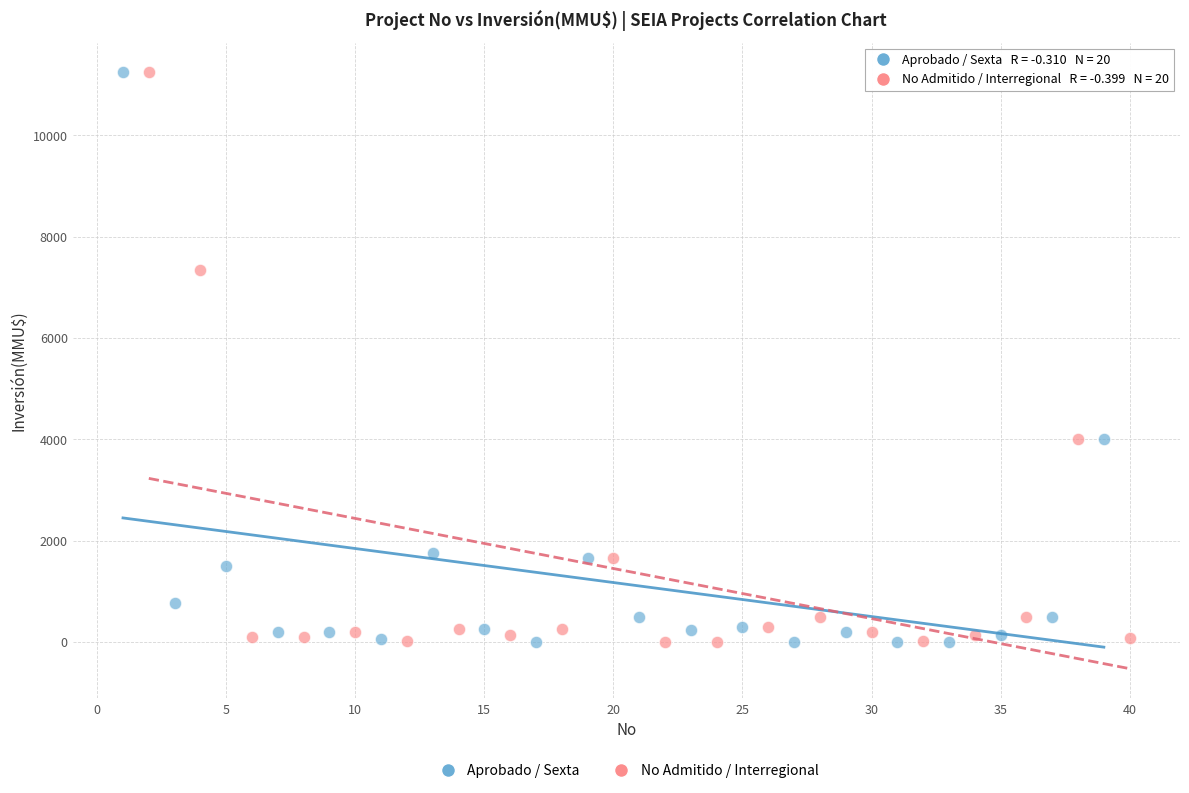

What are all the series names shown in the legend?

Aprobado / Sexta, No Admitido / Interregional